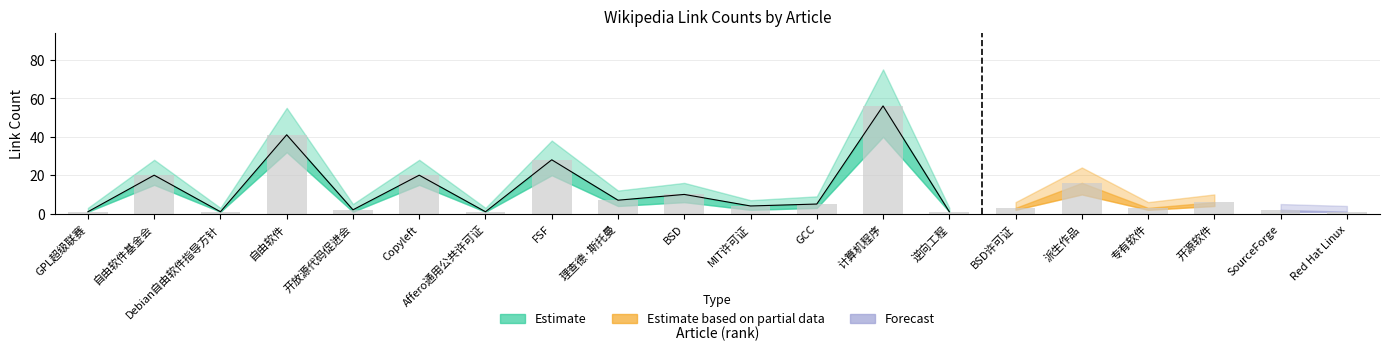

Does the chart contain stacked bars?

No